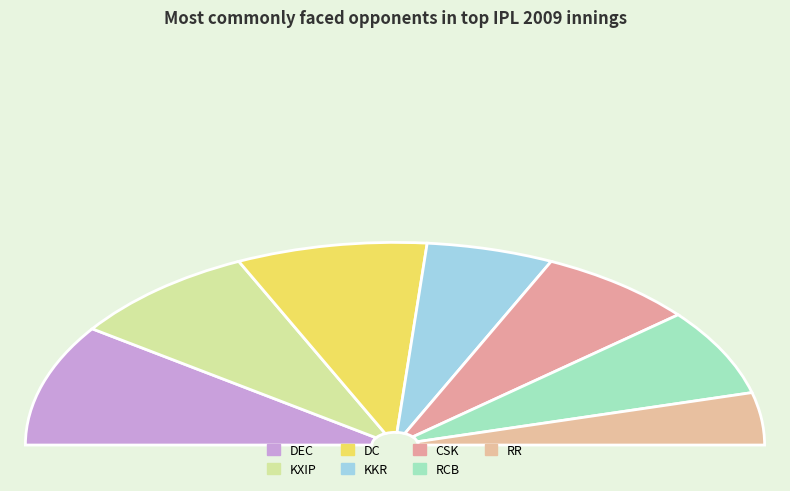

To the nearest percent, what is the difference between the CSK and KXIP slice percentages?

3%